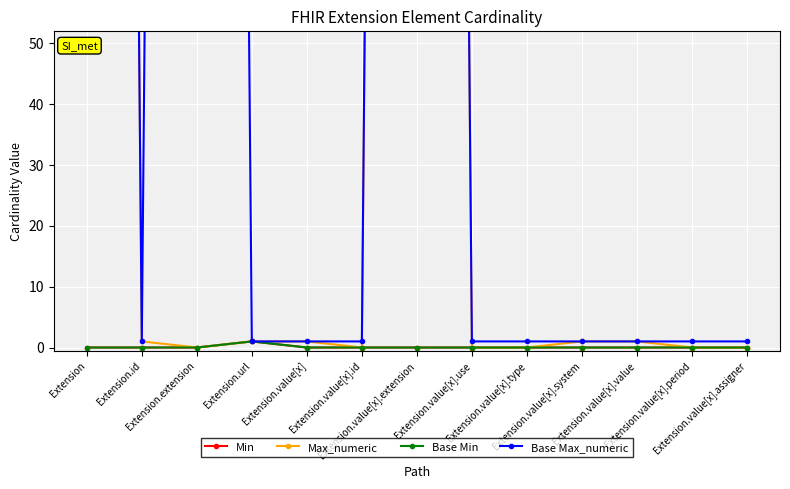

The value of Min at Extension.value[x] is 0. True or false?

False